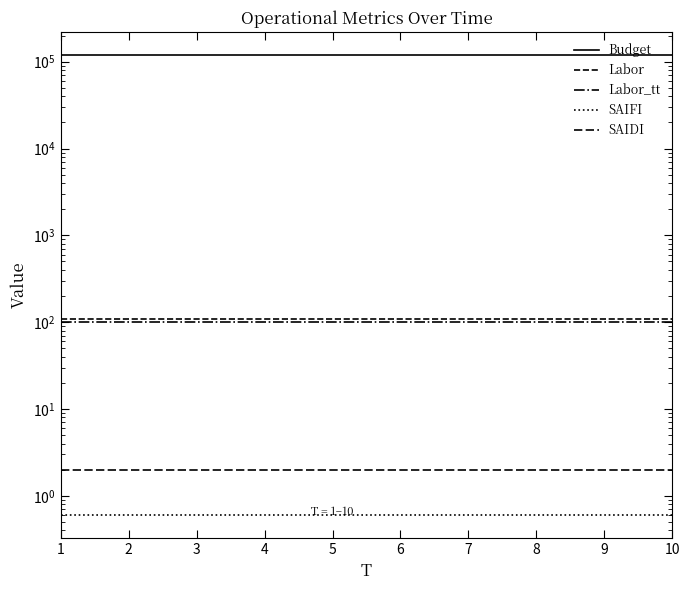

Which series has the largest range (max minus min)?

Budget